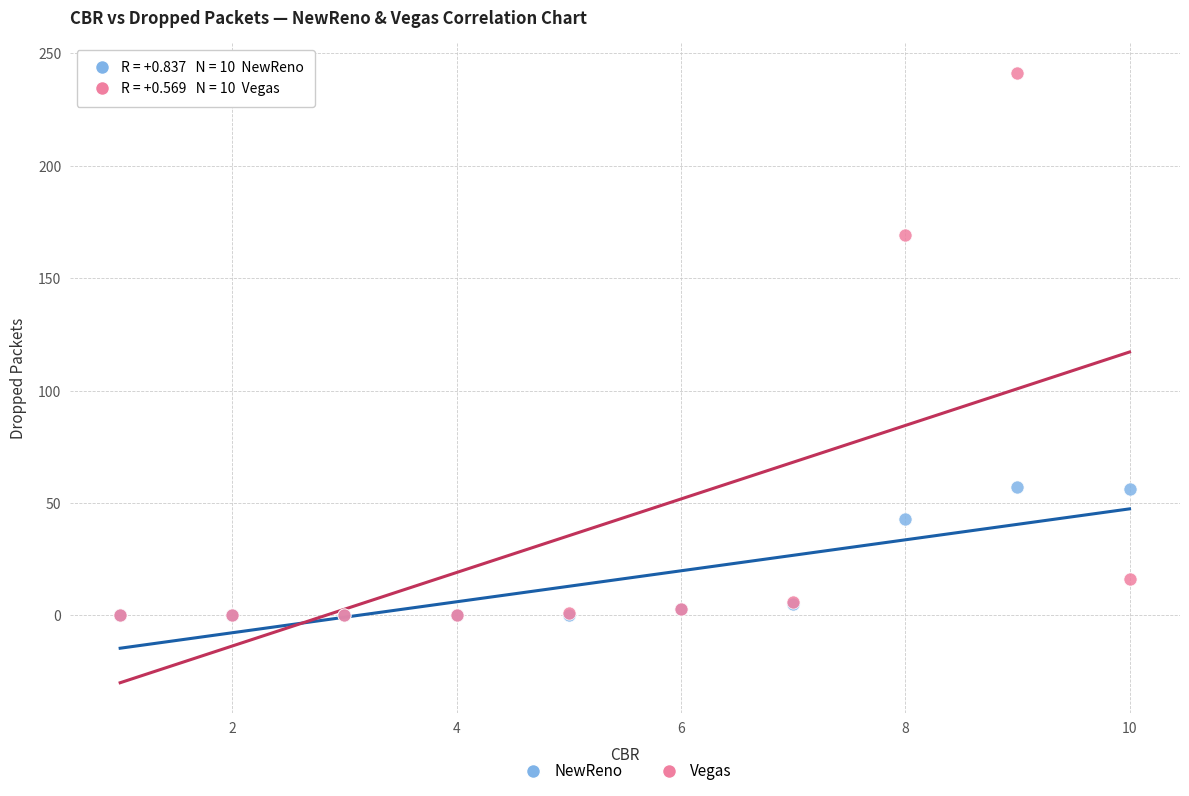

Across all series, what Y value is closest to 120?

169